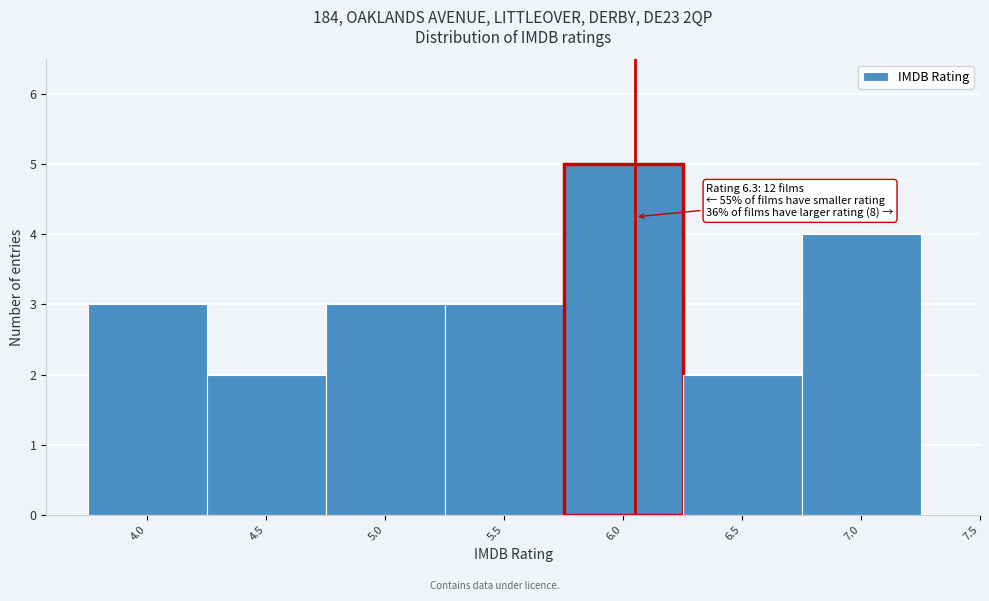

Reading left to right, list all the values displayed in this chart.

3	2	3	3	5	2	4